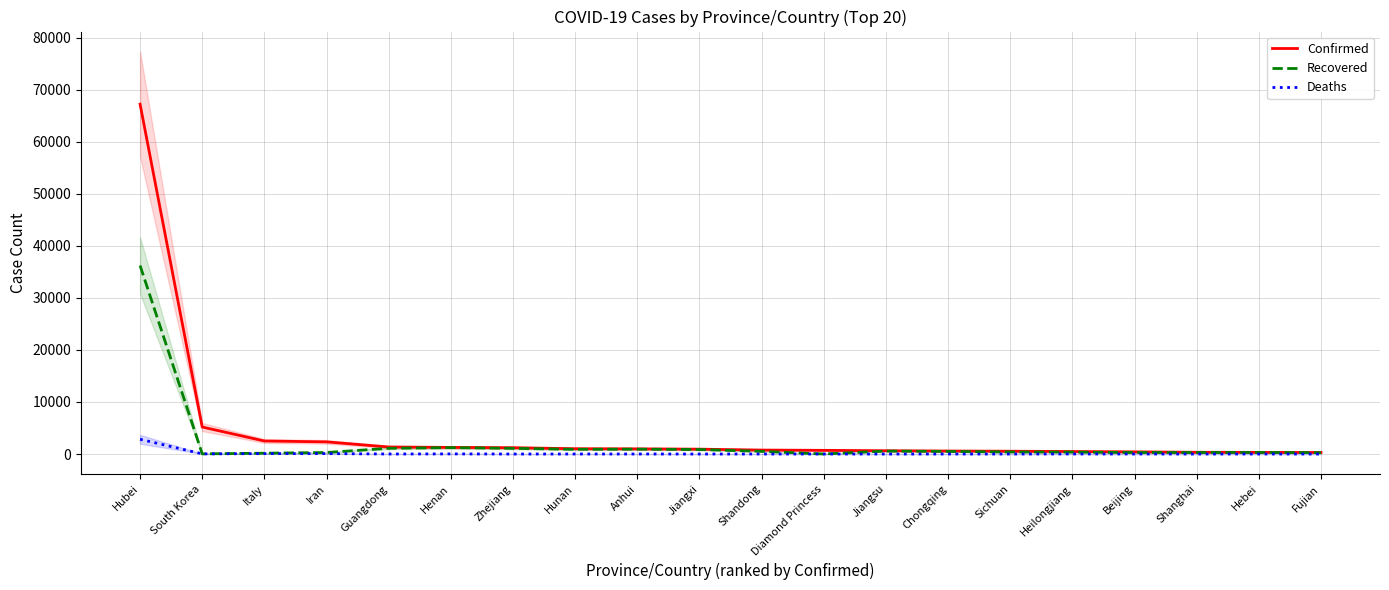

How many data points does each series have?

20